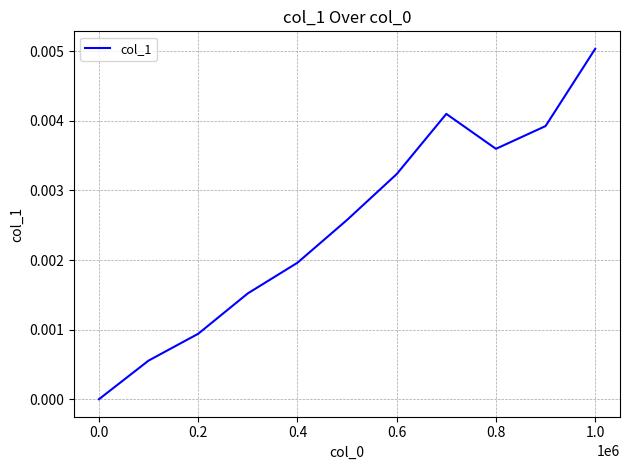

How many lines are shown in the chart?

1